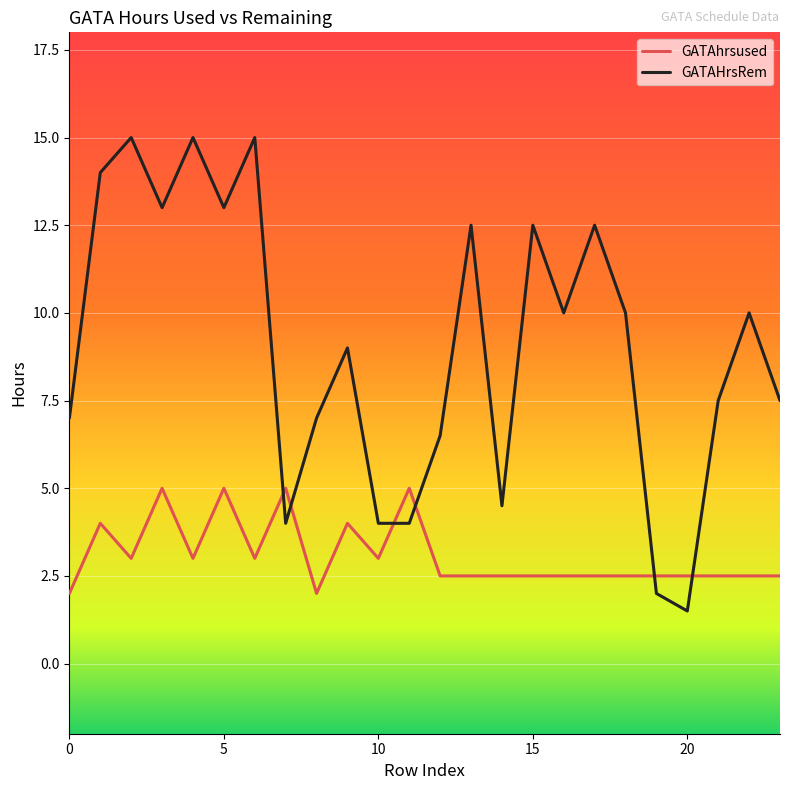

List the series in order of their overall mean, highest first.

GATAHrsRem, GATAhrsused